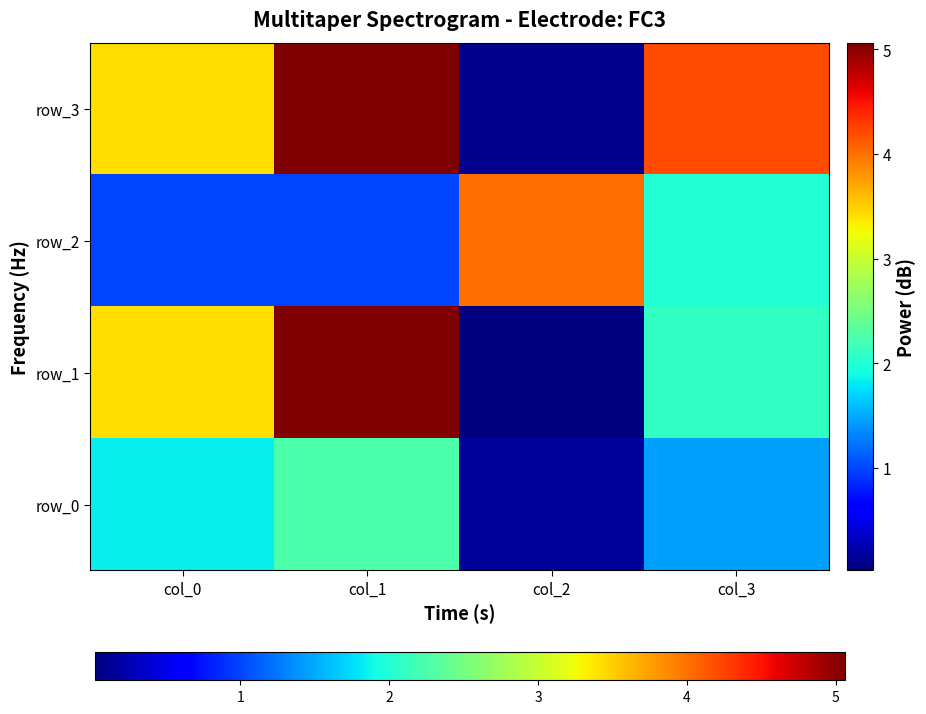

Between col_0 and col_3, which series saw the biggest shift?

row_1